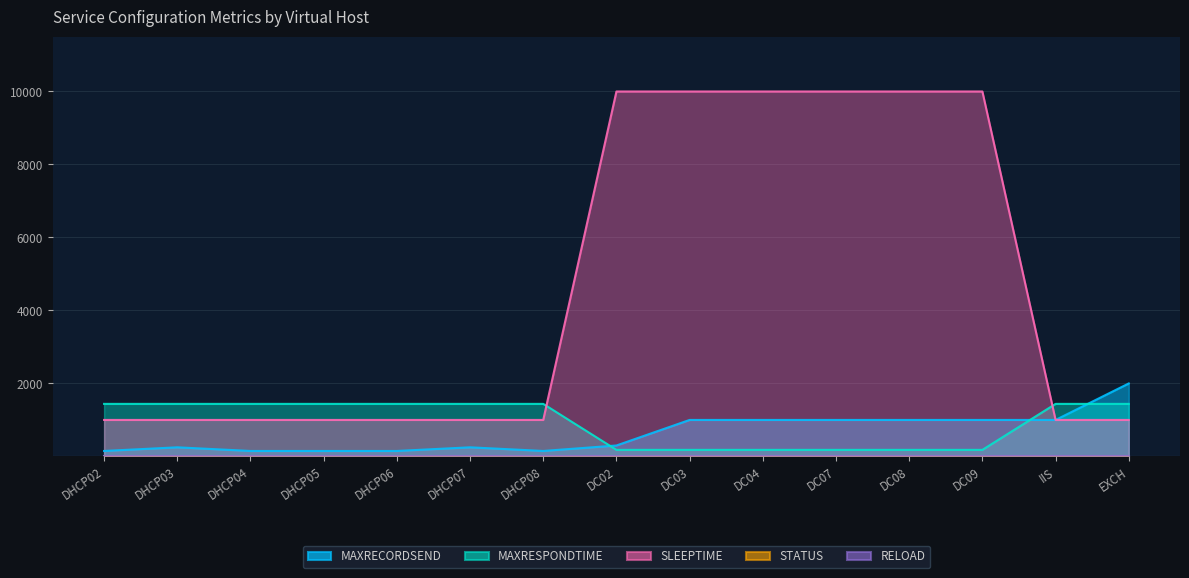

What is the label of the 5th point from the right?

DC07